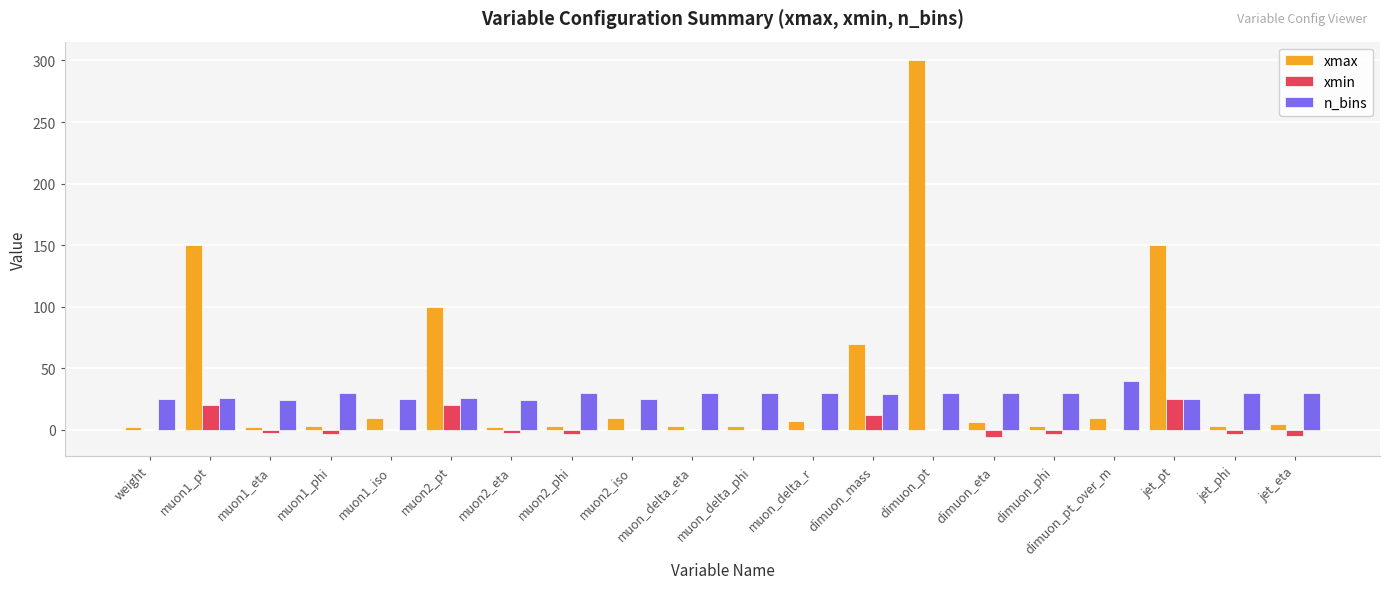

What is the sum of all xmin values?

48.9